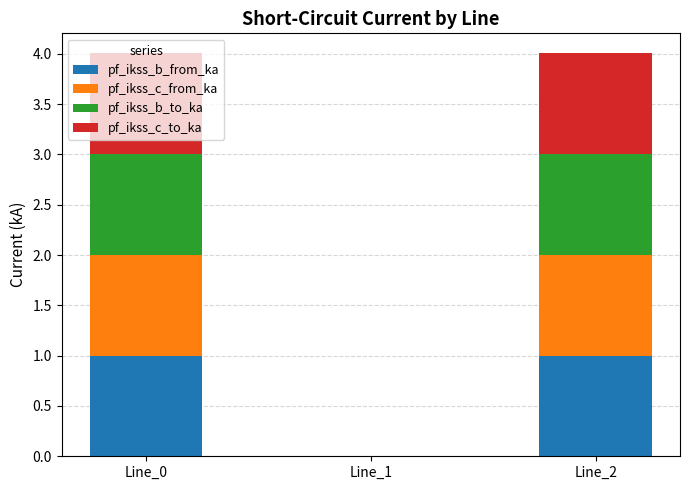

Is it true that pf_ikss_b_from_ka equals 1.0 at Line_0?

True